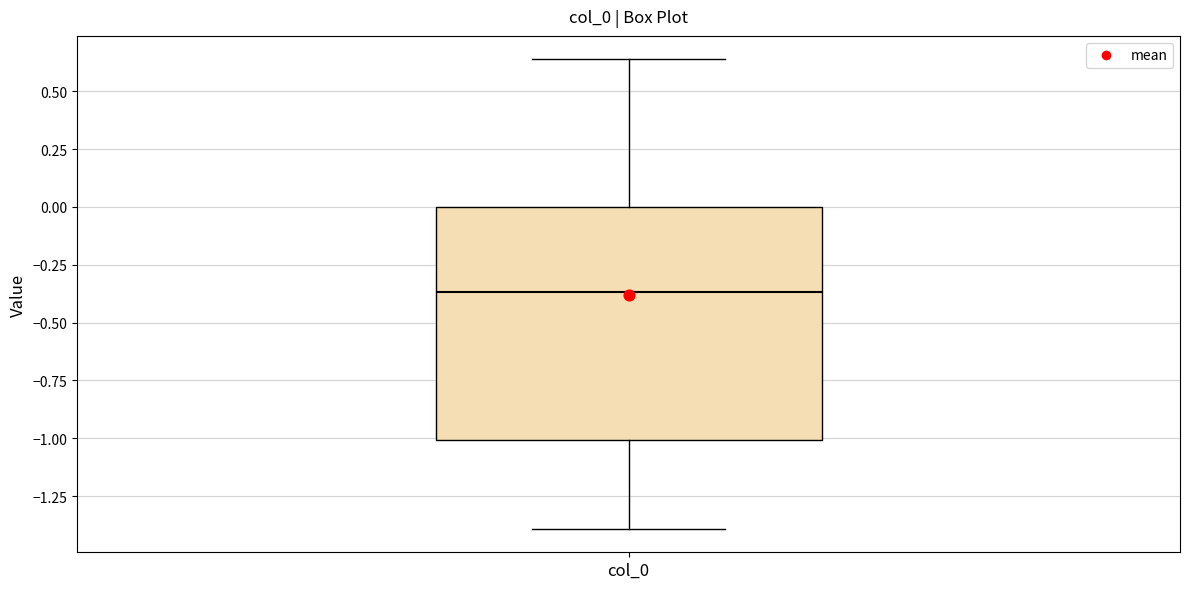

Read this box plot against the y-axis: the position of the median line, the range covered by the box, and the ends of both whiskers. The values are not printed on the chart, so give them approximately, as read against the axis.

median -0.35, box -1.00 to 0.00, whiskers -1.40 to 0.65